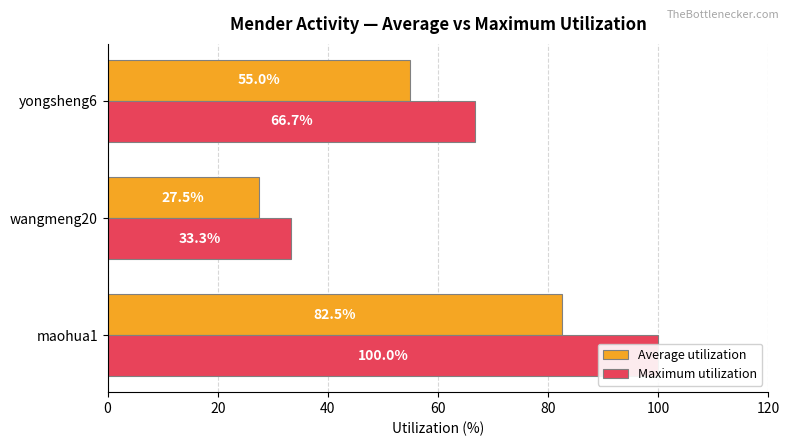

Rank the series at wangmeng20 from highest to lowest value.

Maximum utilization, Average utilization